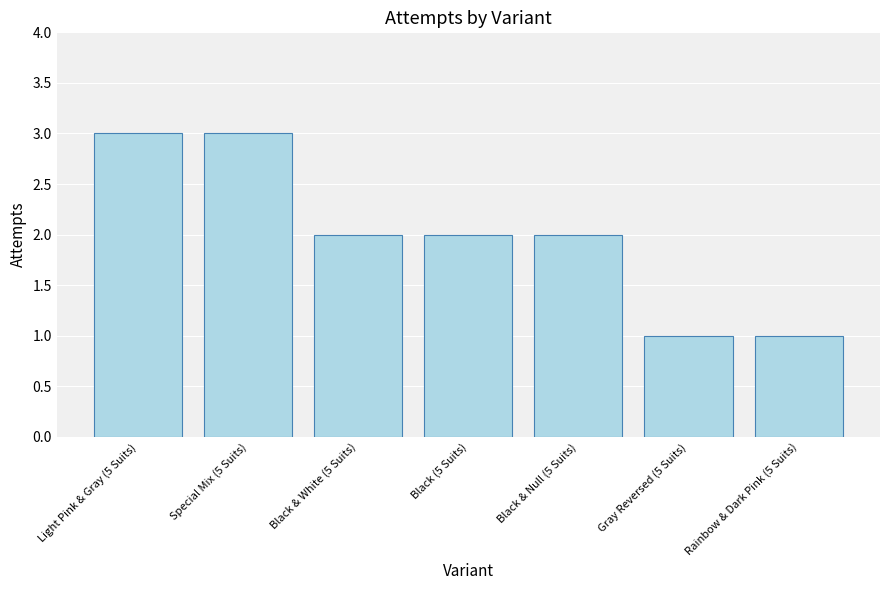

Which has a higher value, Black (5 Suits) or Light Pink & Gray (5 Suits)?

Light Pink & Gray (5 Suits)